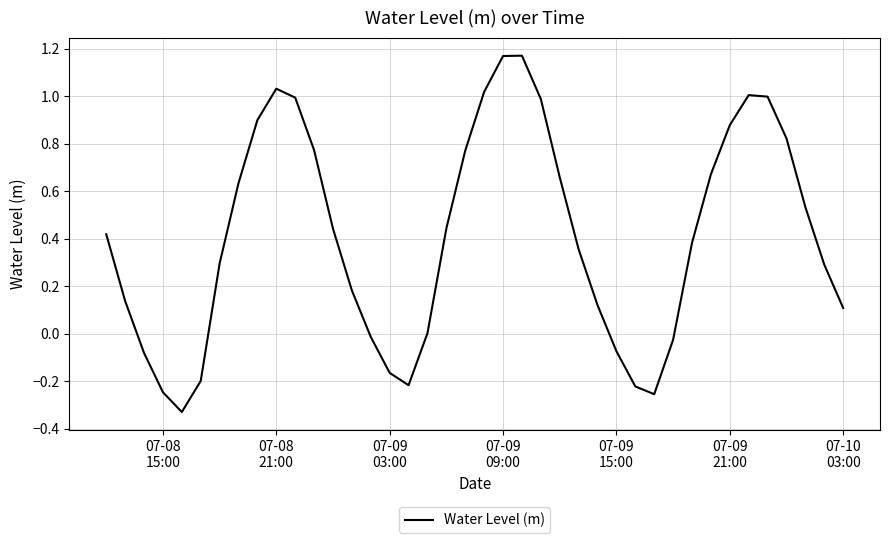

Does the chart display data point markers on the line(s)?

No